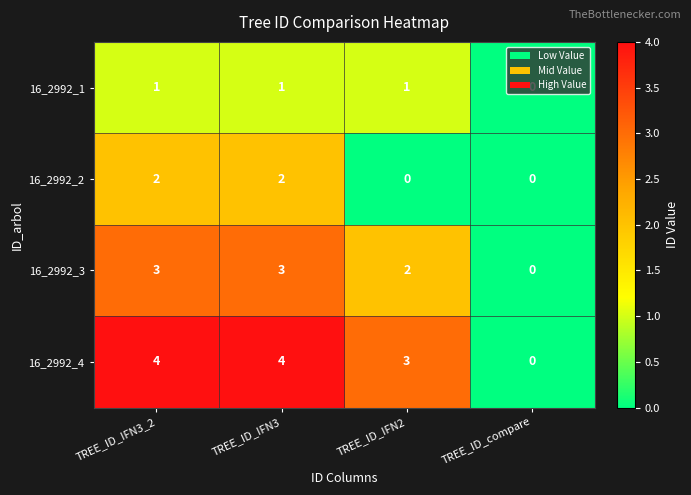

True or false: 16_2992_4 has a value of 4 at TREE_ID_IFN3_2.

True